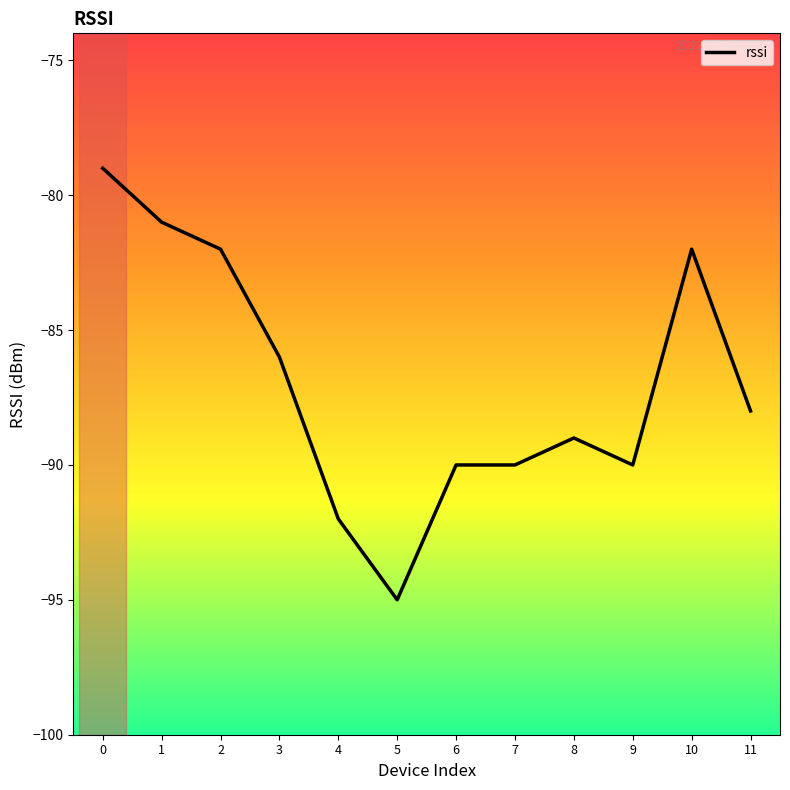

The chart shows a value of -136 at 7. True or false?

False